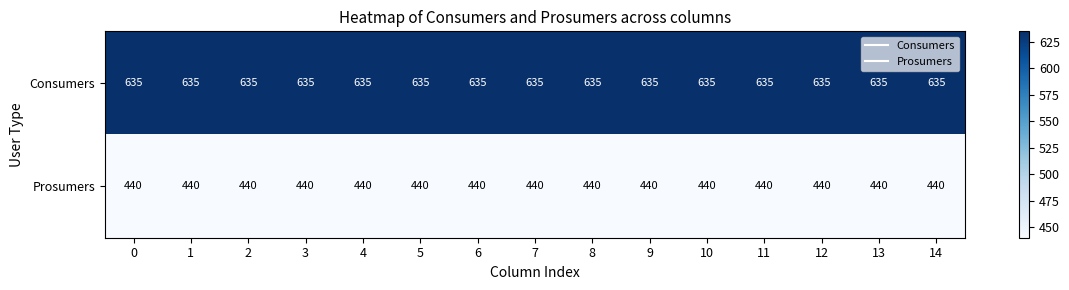

Rank the series at 3 from lowest to highest value.

Prosumers, Consumers